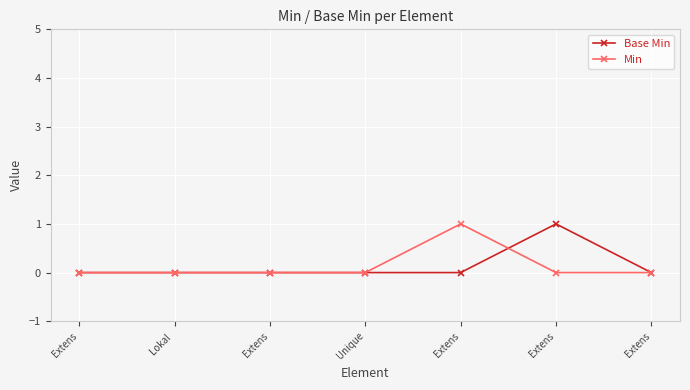

What is the highest value of the Min series?

1